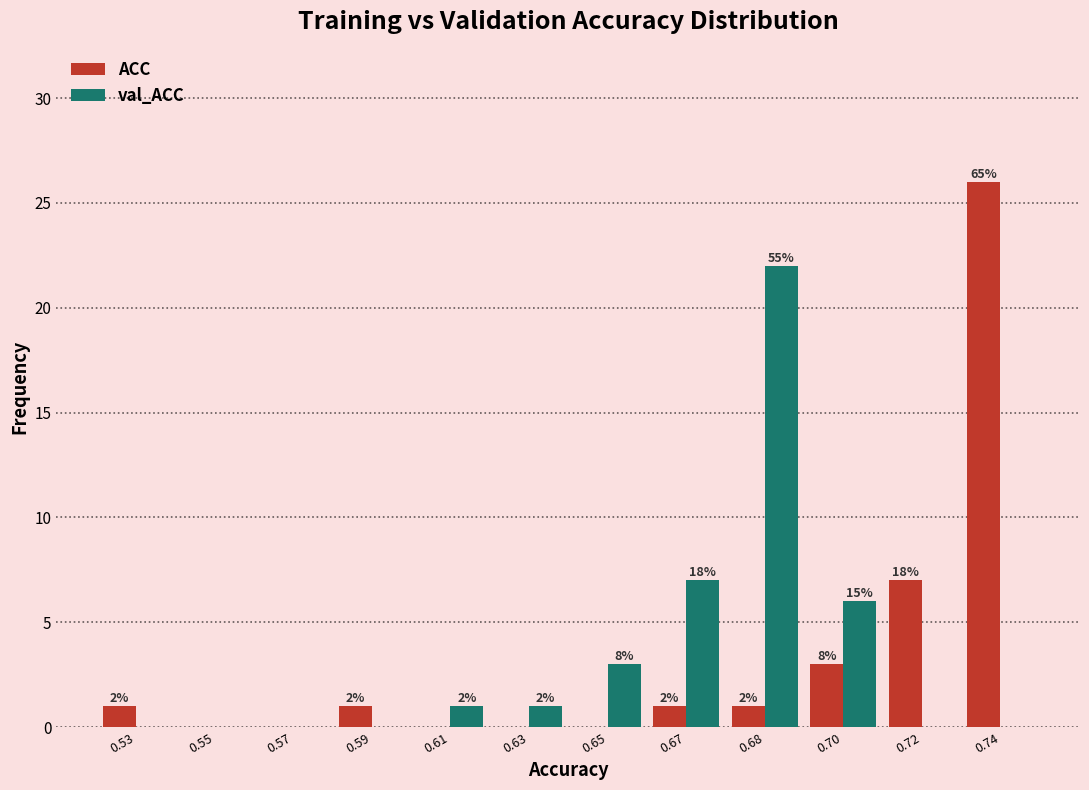

What are all the series names shown in the legend?

ACC, val_ACC